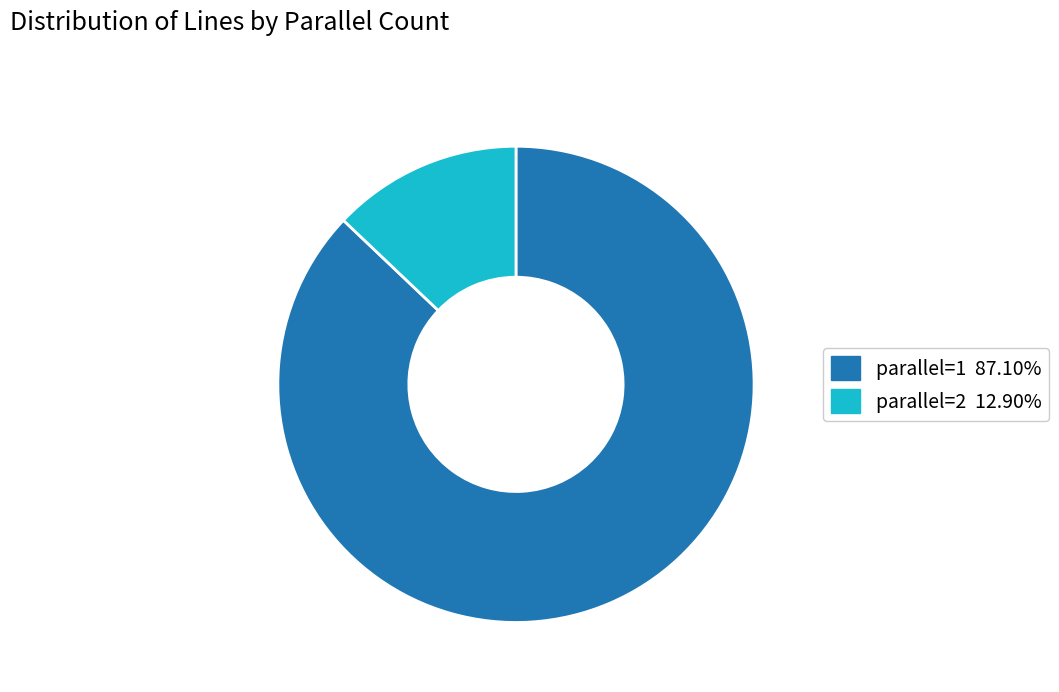

Which has a higher value, parallel=2 or parallel=1?

parallel=1